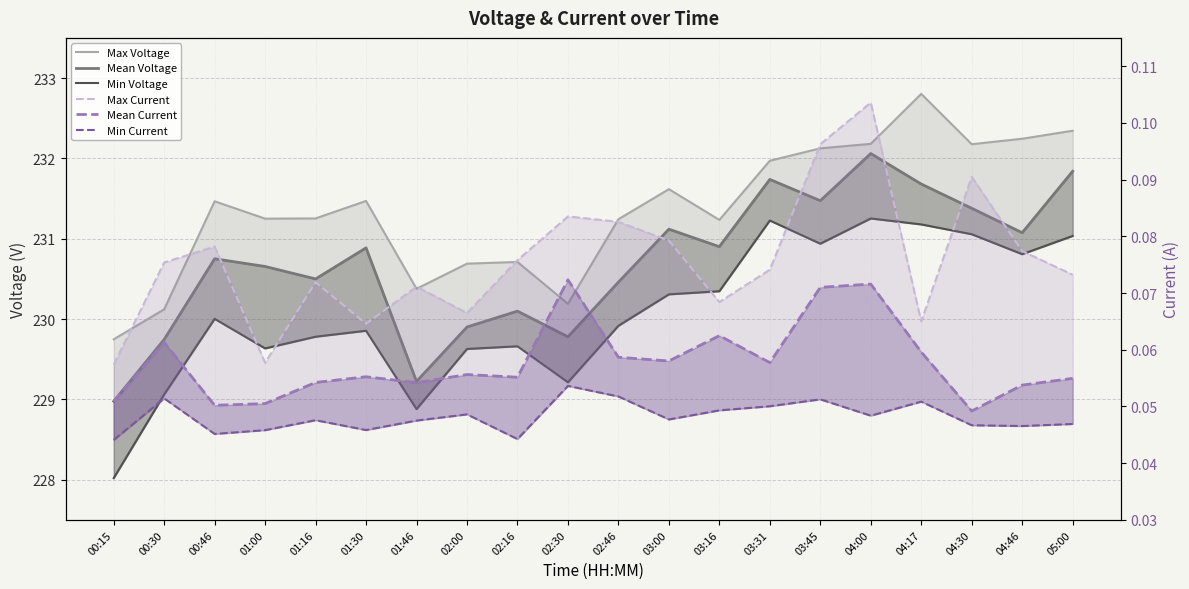

What is the difference between the maximum and minimum values in the Mean Voltage series?

3.1